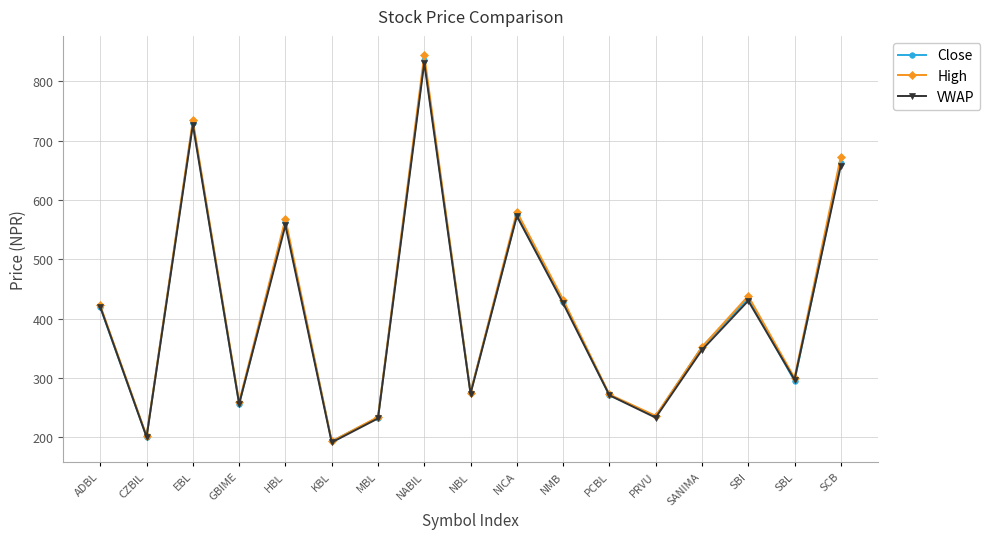

Is the value of VWAP at NBL greater than the value of High at NABIL?

No